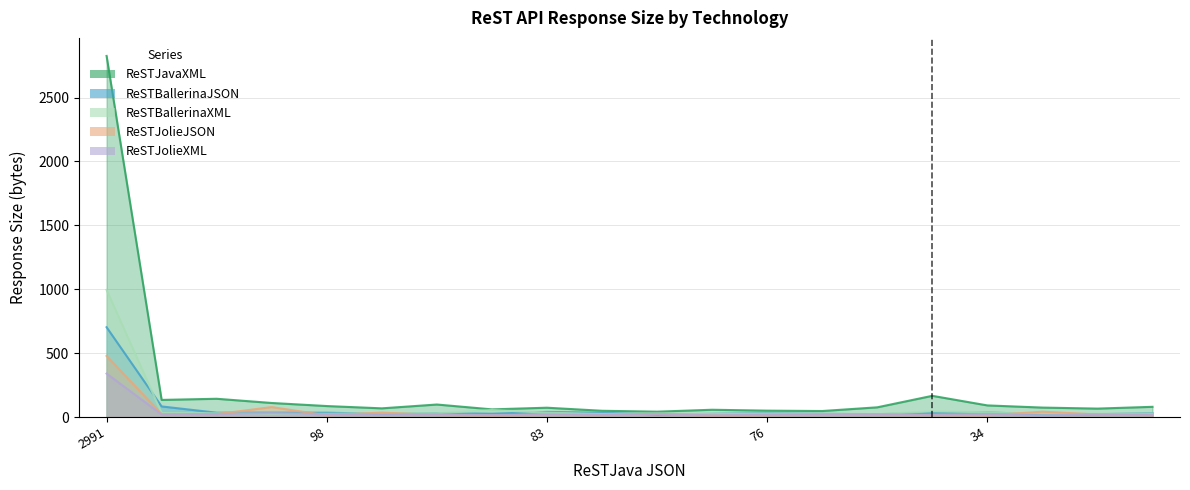

How many categories are shown in the chart?

20